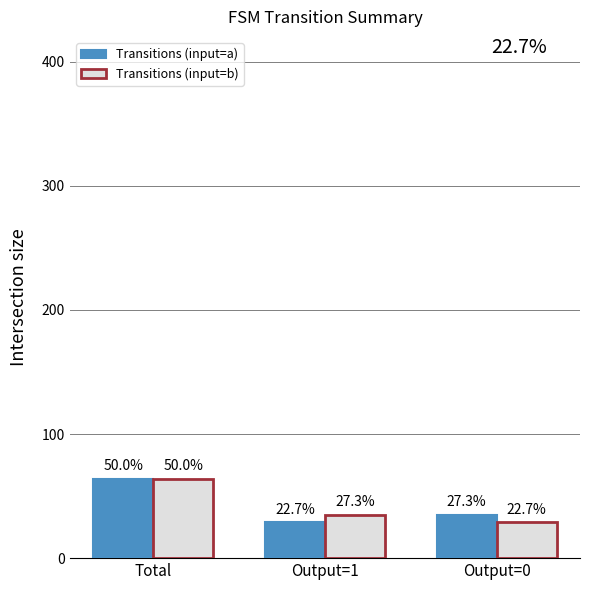

Is the value of Transitions (input=a) at Output=1 greater than the value of Transitions (input=b) at Output=1?

No